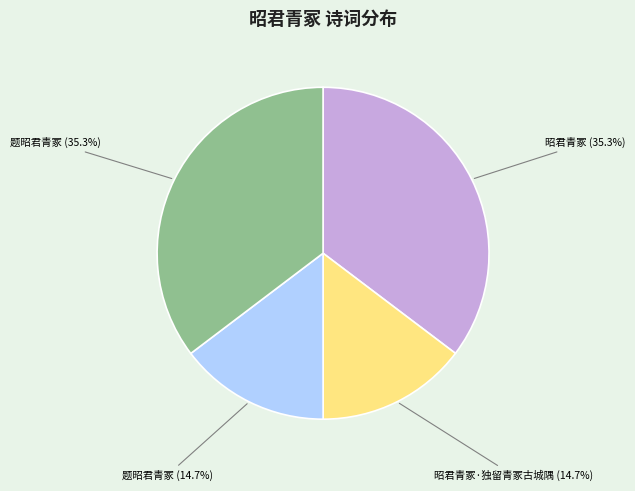

Does any single category account for the majority?

No